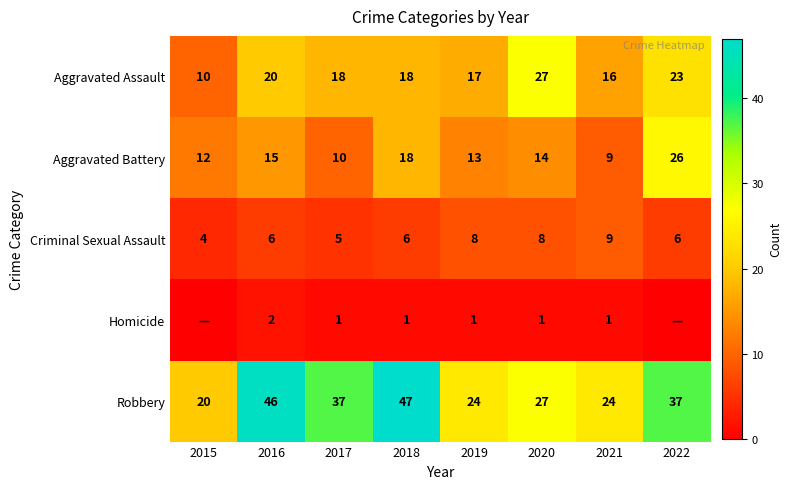

How many distinct data groups are displayed?

5